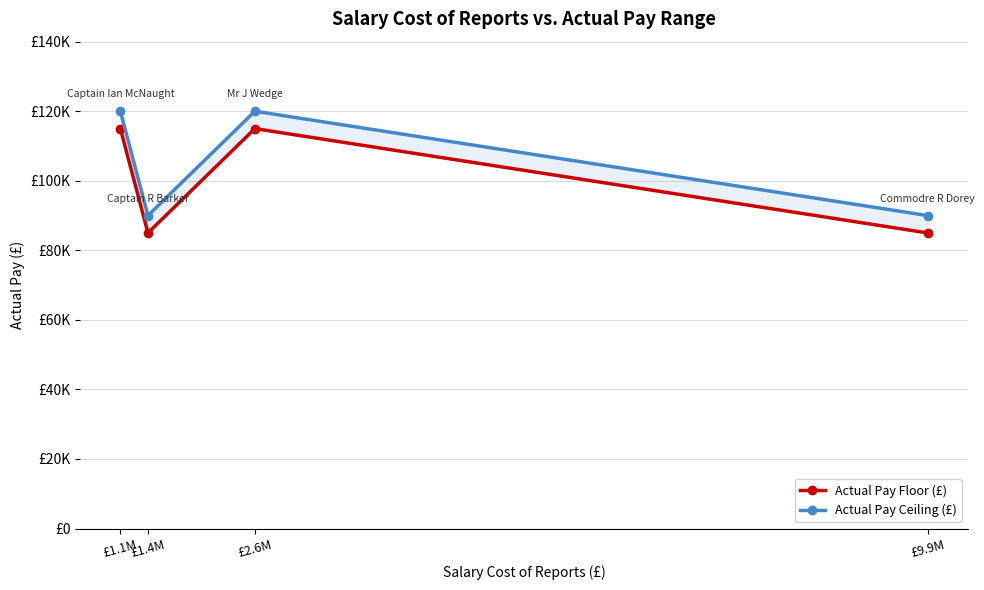

How many data points does each series have?

4